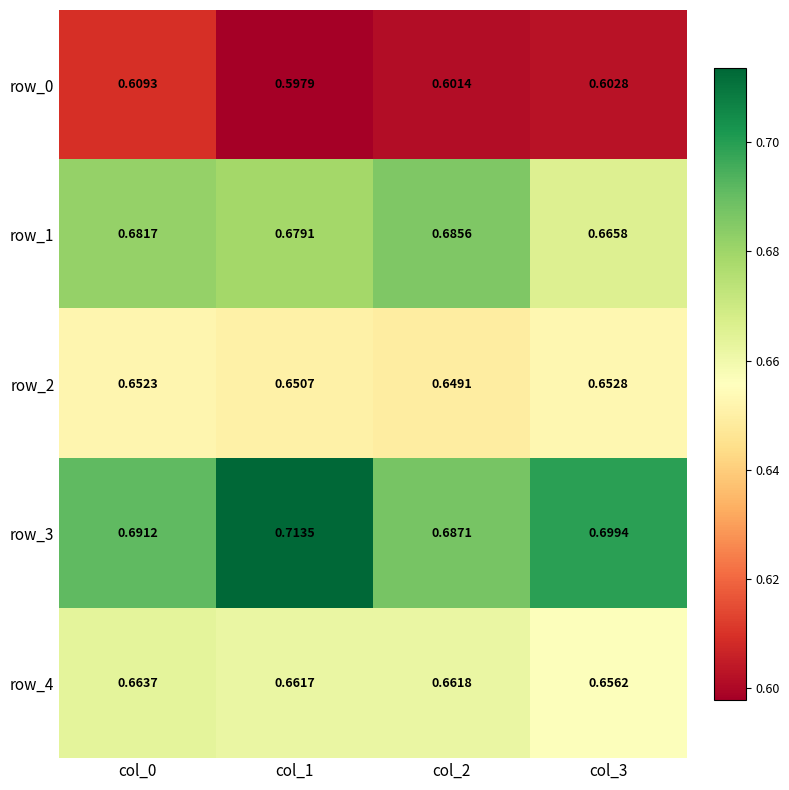

Is the value of row_0 at col_1 greater than the value of row_4 at col_0?

No